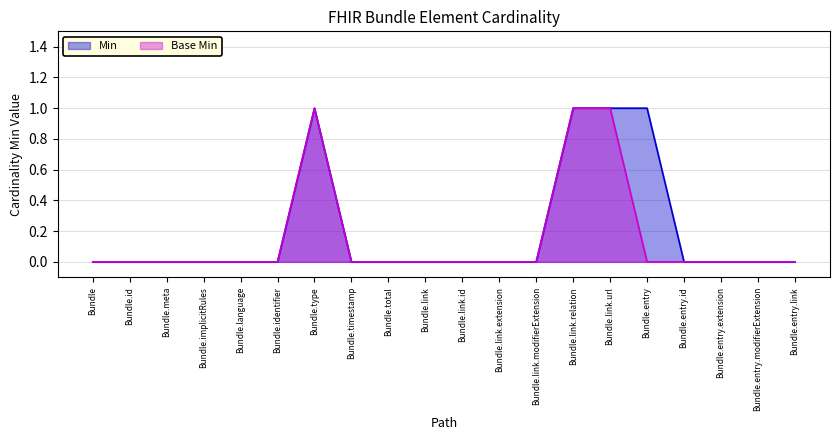

Reading right to left, extract all data points from this chart.

Min: 0	0	0	0	1	1	1	0	0	0	0	0	0	1	0	0	0	0	0	0
Base Min: 0	0	0	0	0	1	1	0	0	0	0	0	0	1	0	0	0	0	0	0